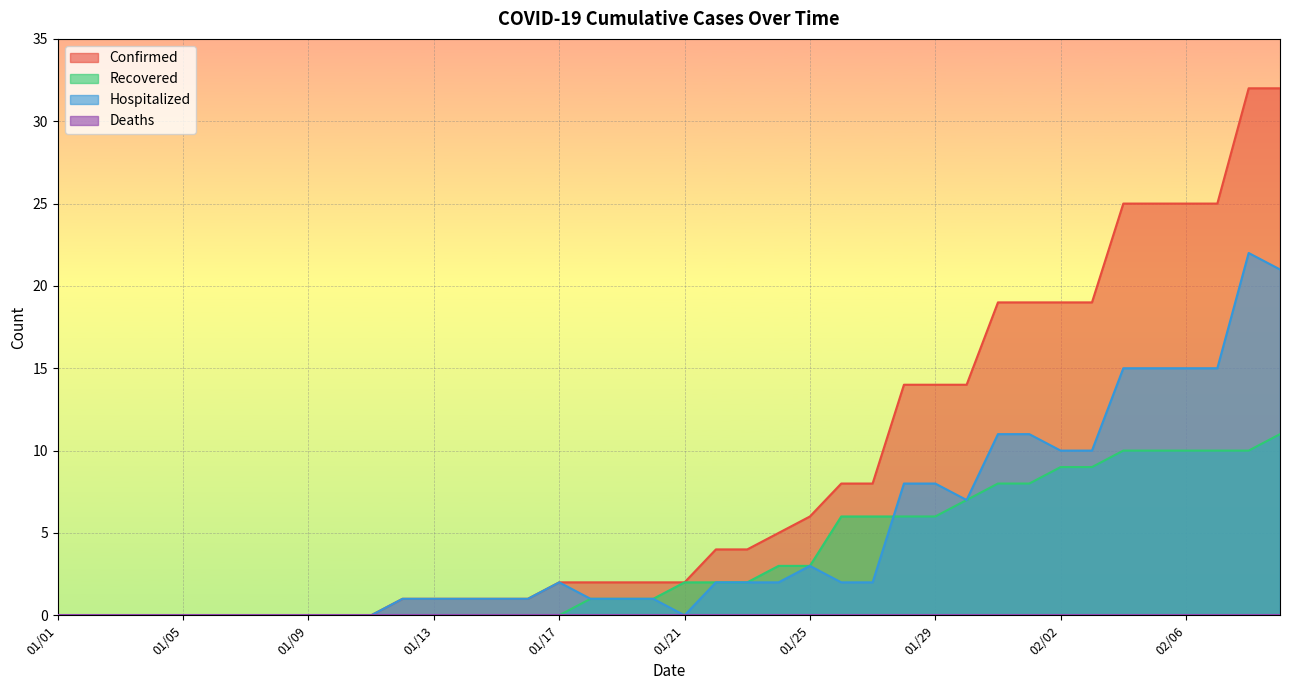

How many lines are shown in the chart?

4